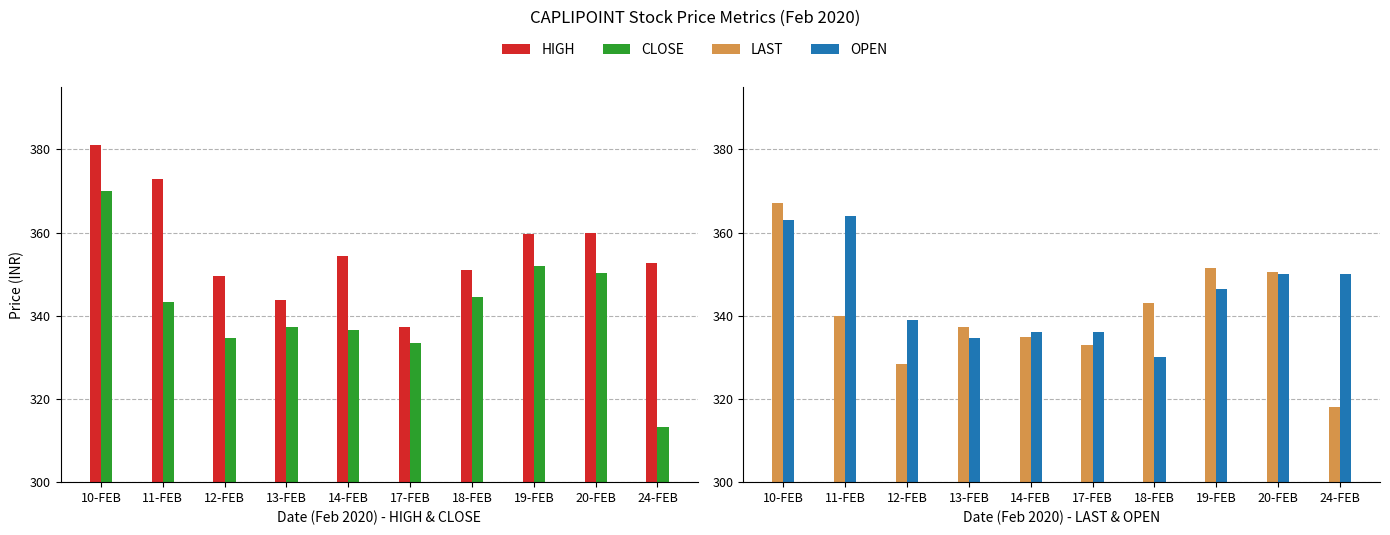

What is the difference between the LAST values at 19-FEB and 11-FEB?

11.4